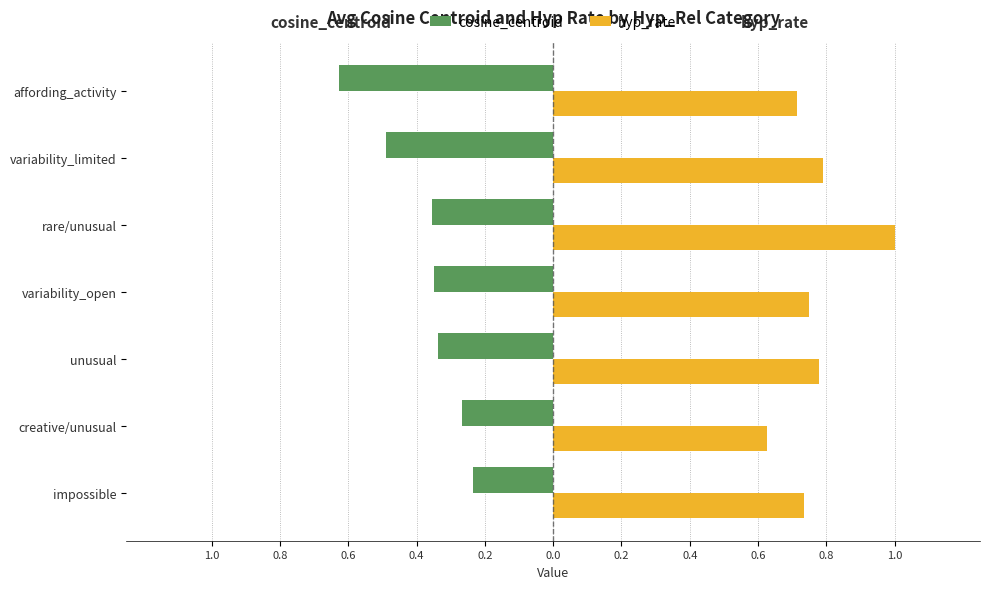

What is the sum of all cosine_centroid values?

-2.7